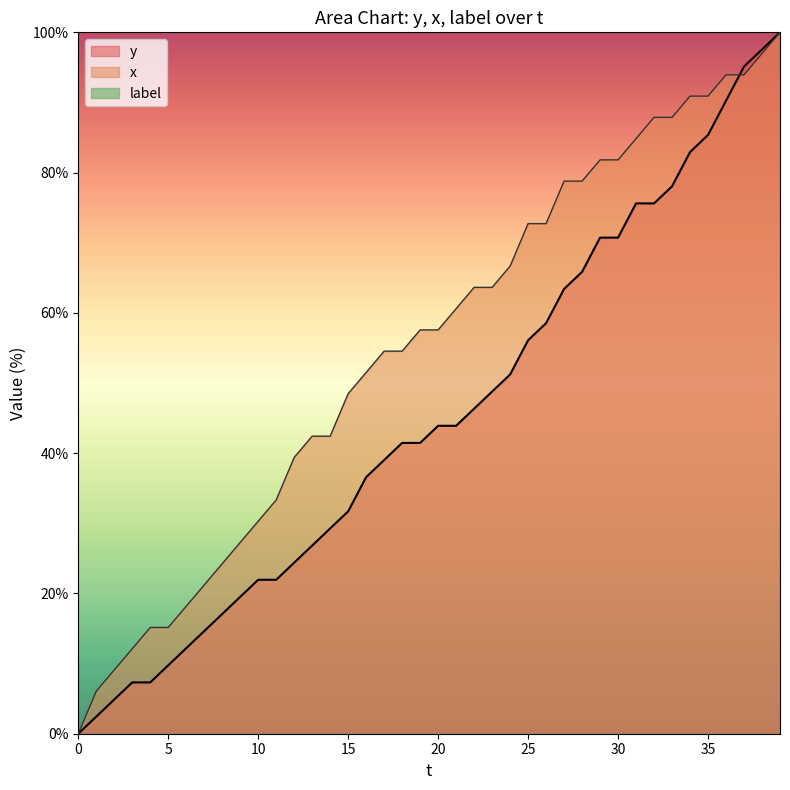

The value of x at 20 is 57.6. True or false?

True